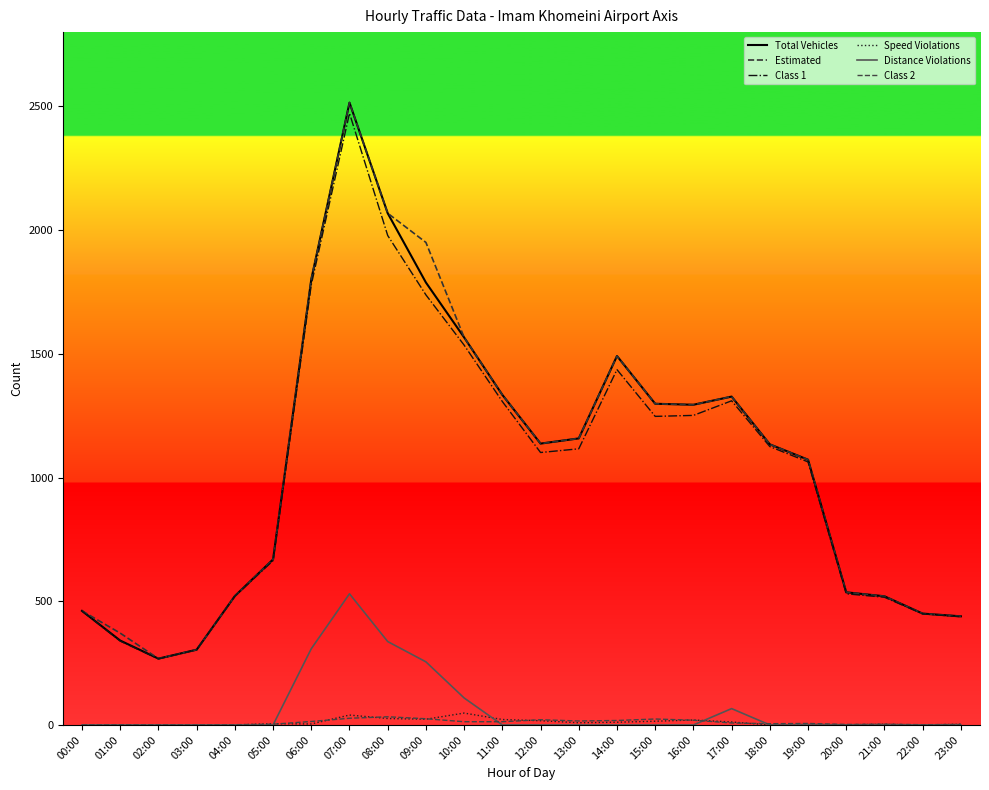

What is the difference between the maximum and minimum values in the Total Vehicles series?

2247